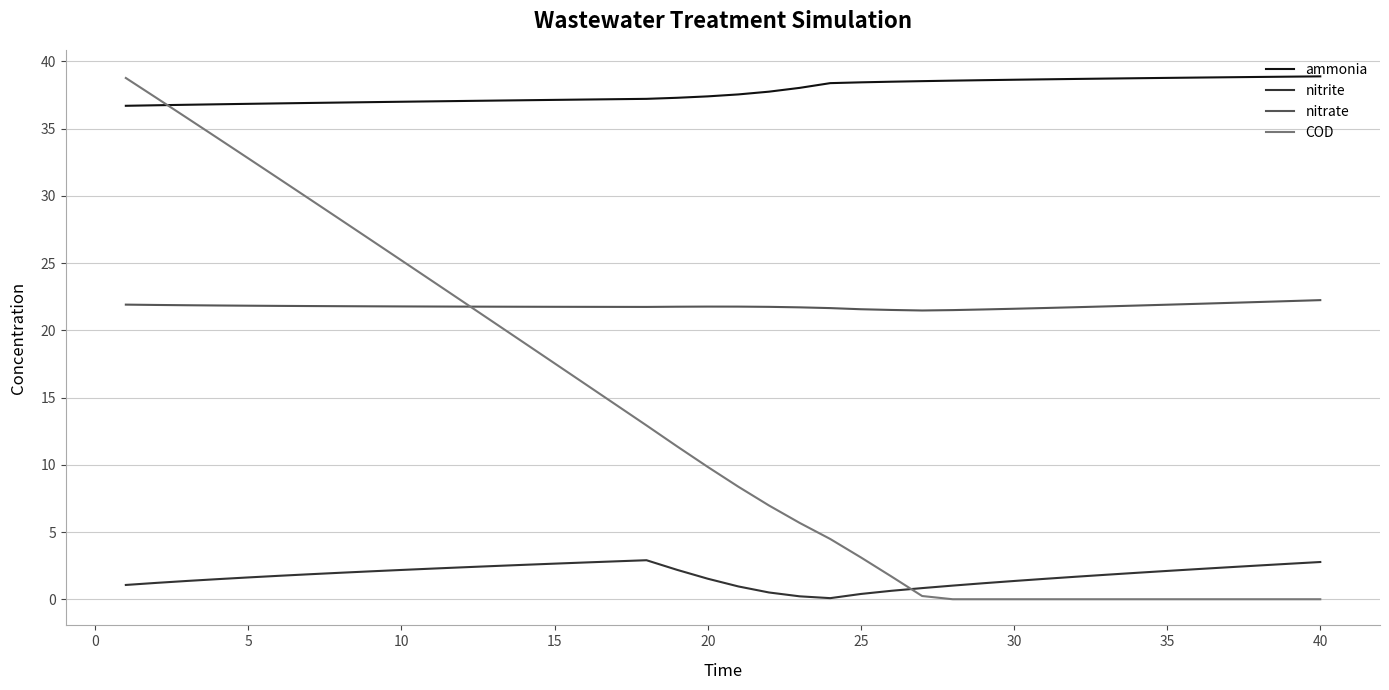

Which series has the widest spread of values?

COD